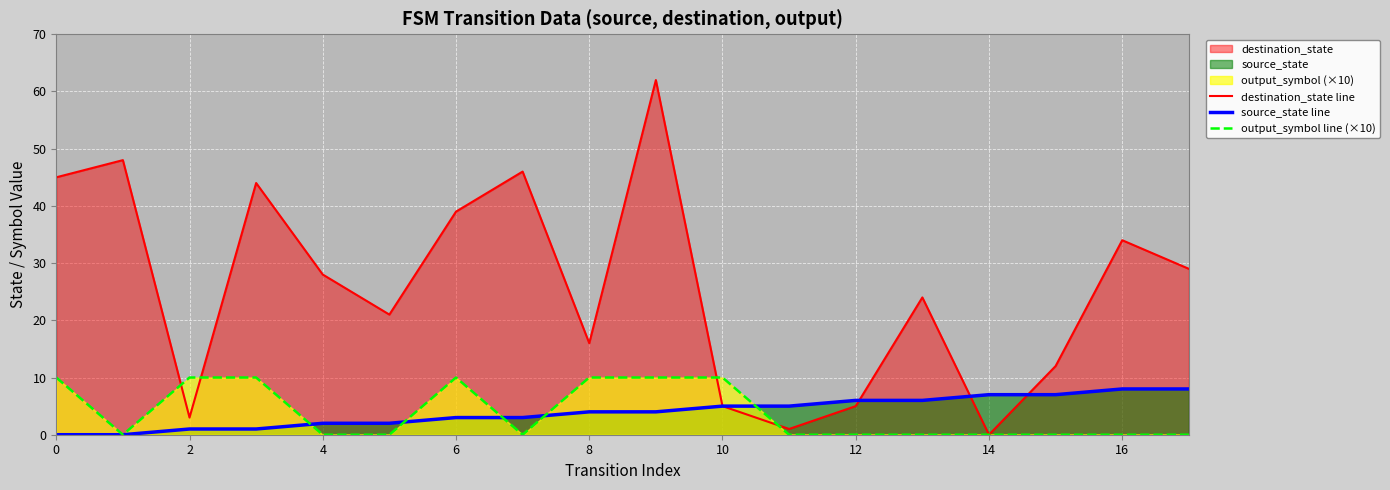

What value does the destination_state line series have at 6?

39